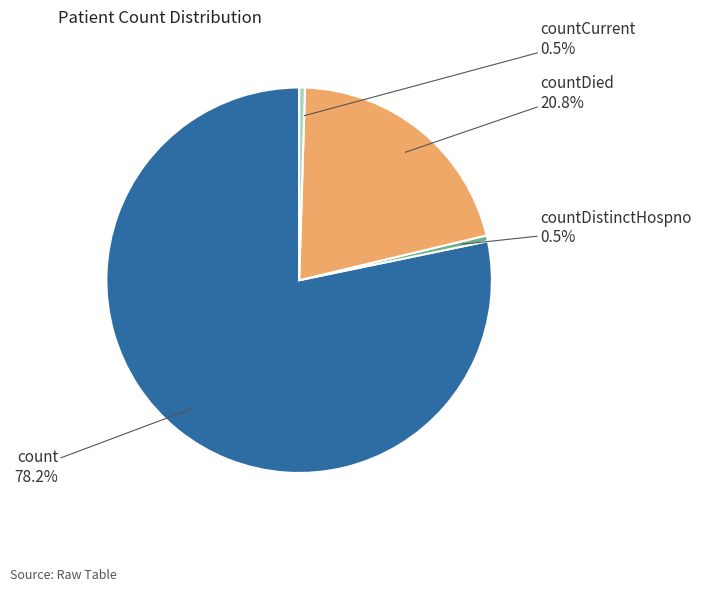

What portion of the pie excludes countDied?

79.2%